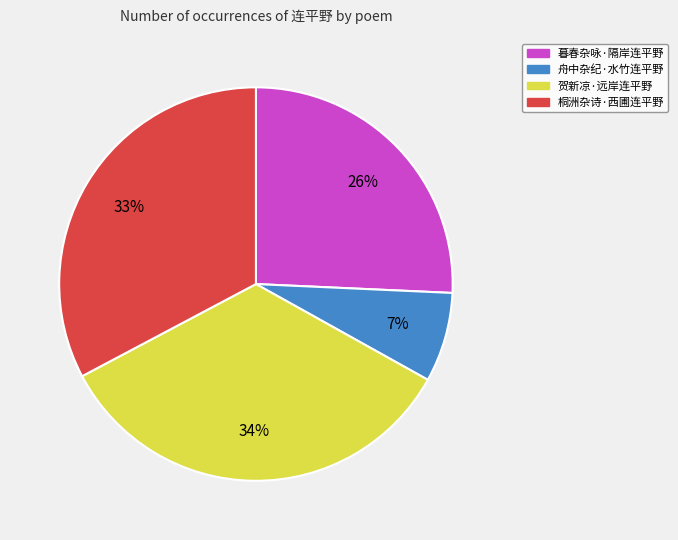

Is 桐洲杂诗·西圃连平野 the majority of the pie?

No